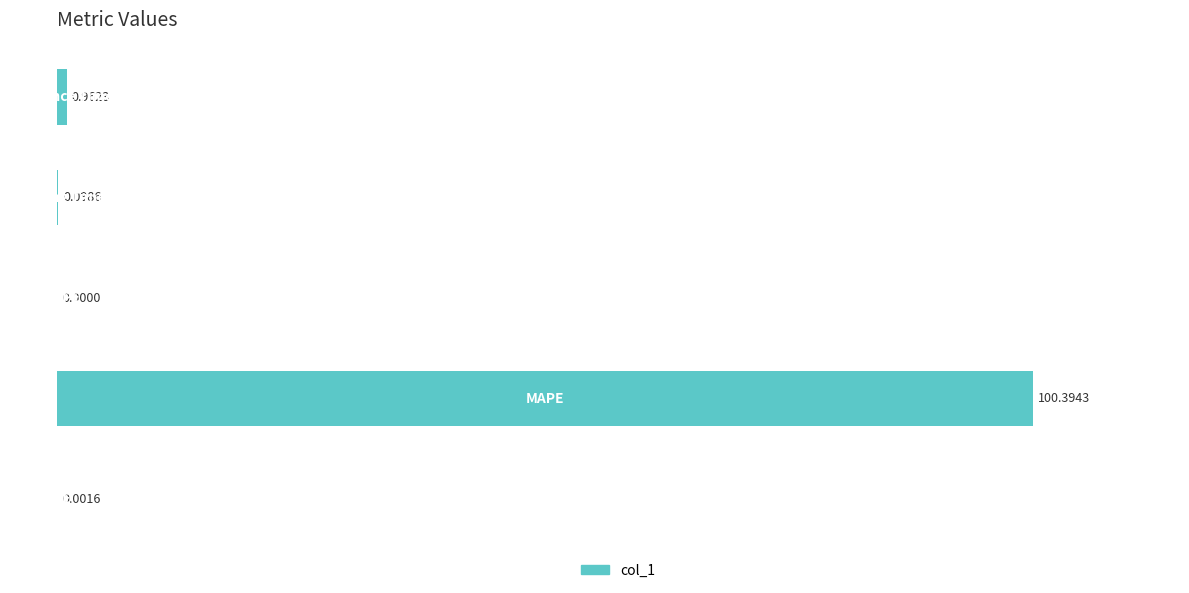

What is the sum of all values?

101.1